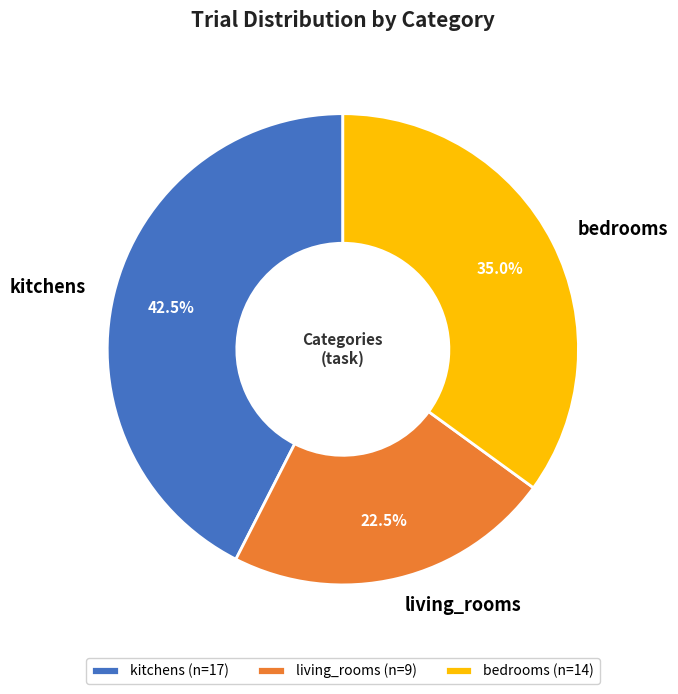

Rank the categories by value from lowest to highest.

living_rooms, bedrooms, kitchens